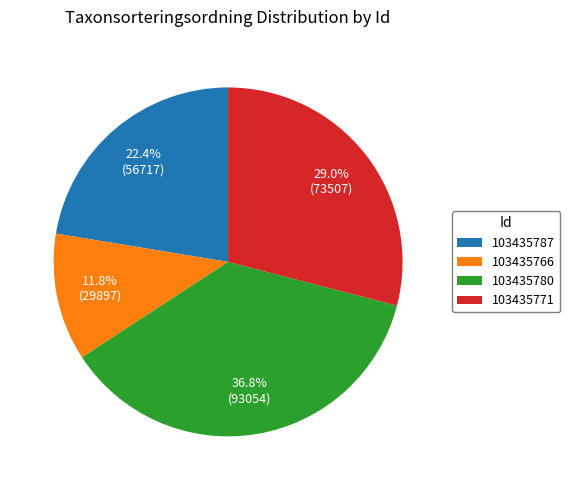

Combined, do 103435780 and 103435787 account for over 50%?

Yes